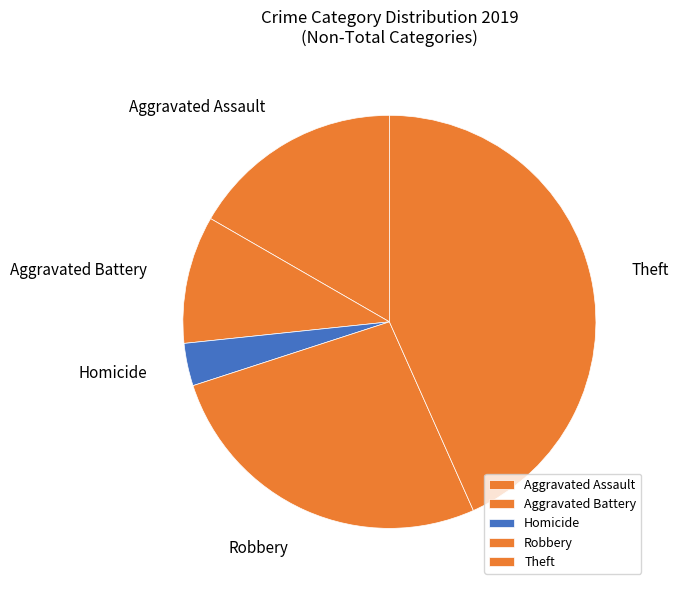

What is the ratio of the value at Aggravated Battery to the value at Homicide?

3.0